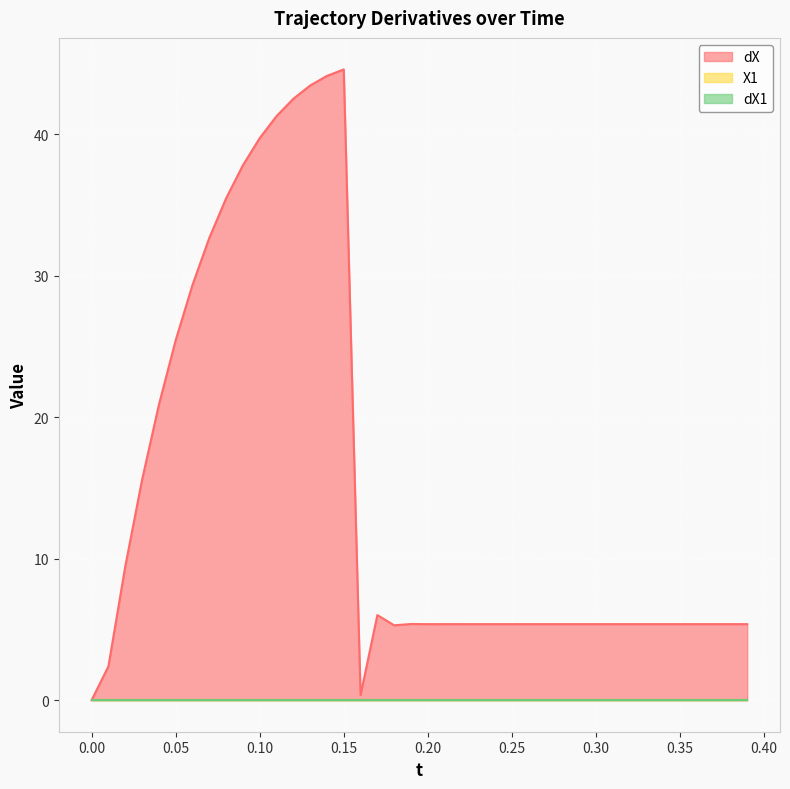

What value does the dX series have at 4?

20.9